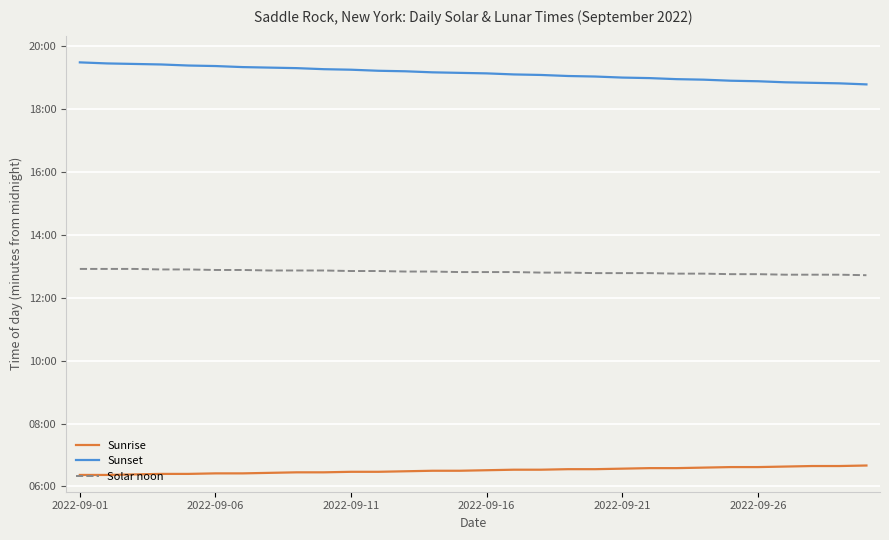

List the series in order of their peak value, lowest first.

Sunrise, Solar noon, Sunset